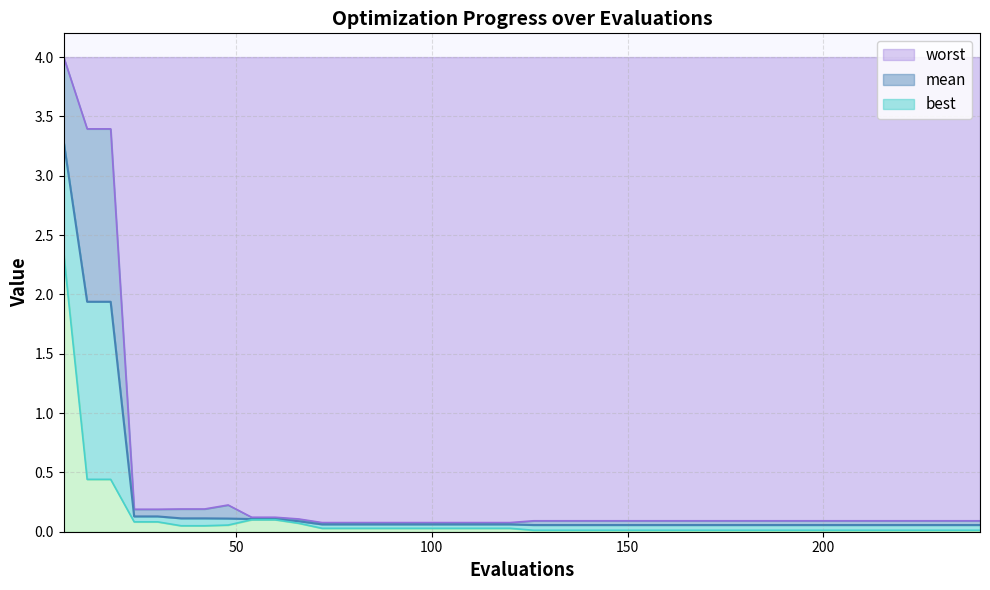

List the series in order of their overall mean, highest first.

worst, mean, best